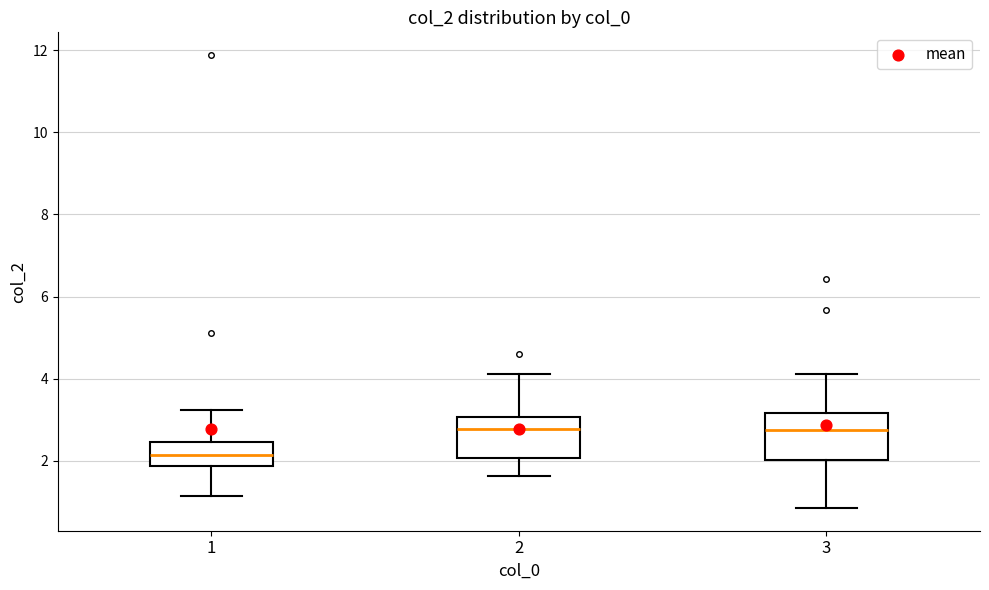

Reading left to right, transcribe this box plot: for each box, give where its median line is, the range the box spans, and where its two whiskers end, as read against the y-axis. The values are not printed on the chart, so give them approximately, as read against the axis.

1: median 2.2, box 1.8 to 2.4, whiskers 1.2 to 3.2
2: median 2.8, box 2.0 to 3.0, whiskers 1.6 to 4.2
3: median 2.8, box 2.0 to 3.2, whiskers 0.8 to 4.2